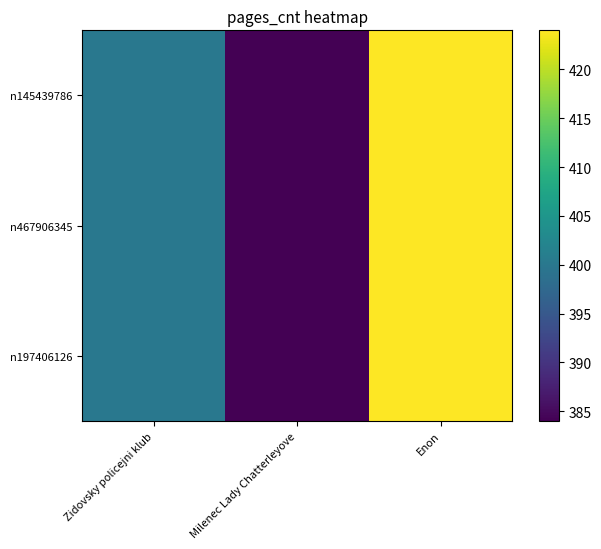

Which series changed the most between Zidovsky policejni klub and Enon?

n145439786